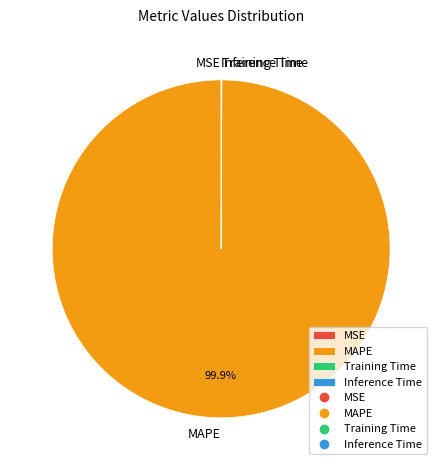

Which category accounts for the majority?

MAPE